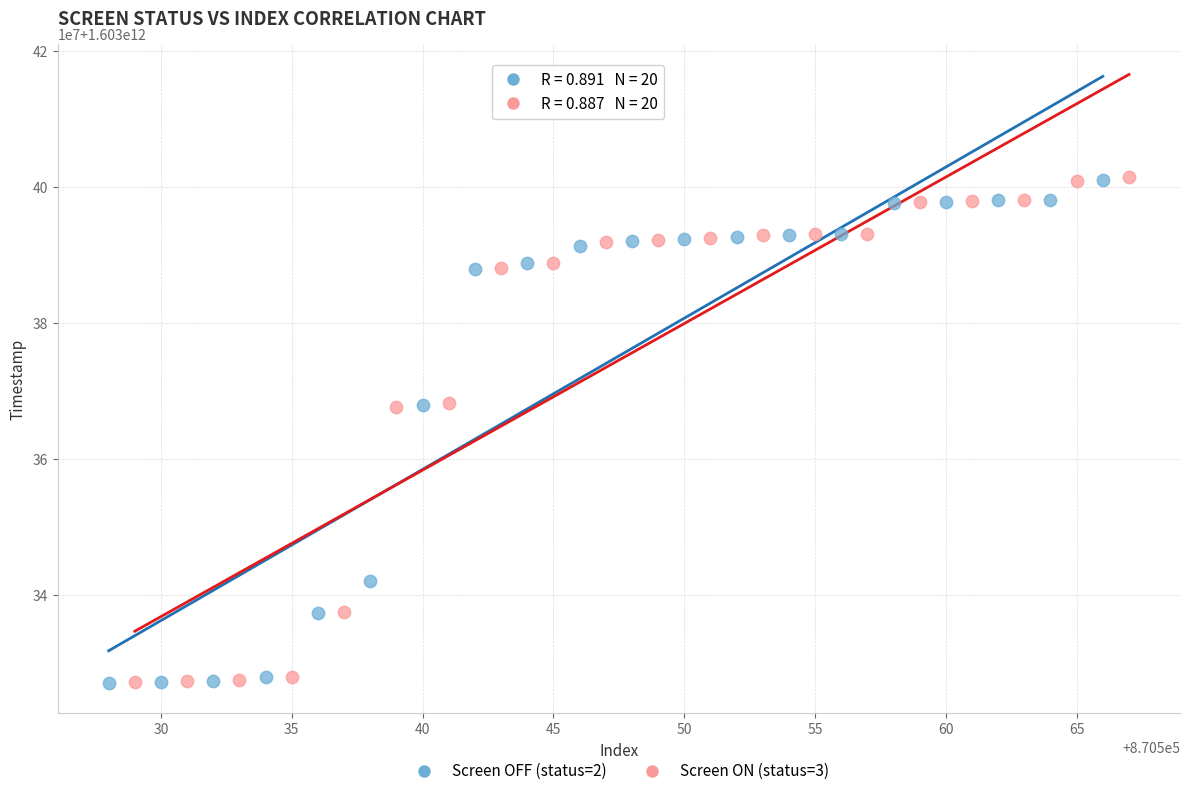

What are all the series names shown in the legend?

Screen OFF (status=2), Screen ON (status=3)